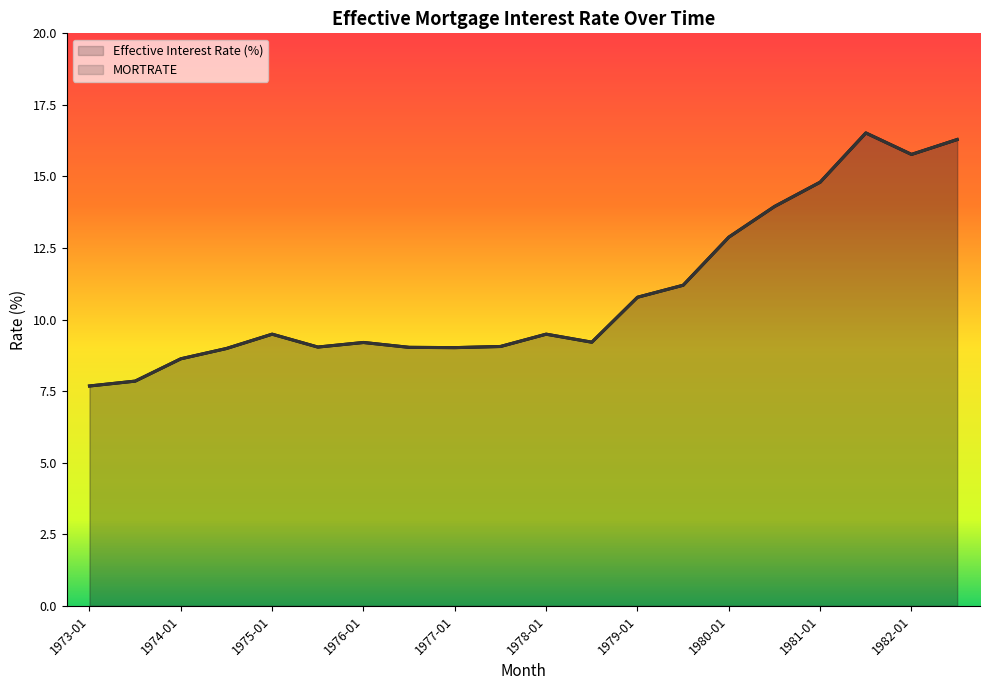

How many interior local valleys does the MORTRATE (line) series have?

4